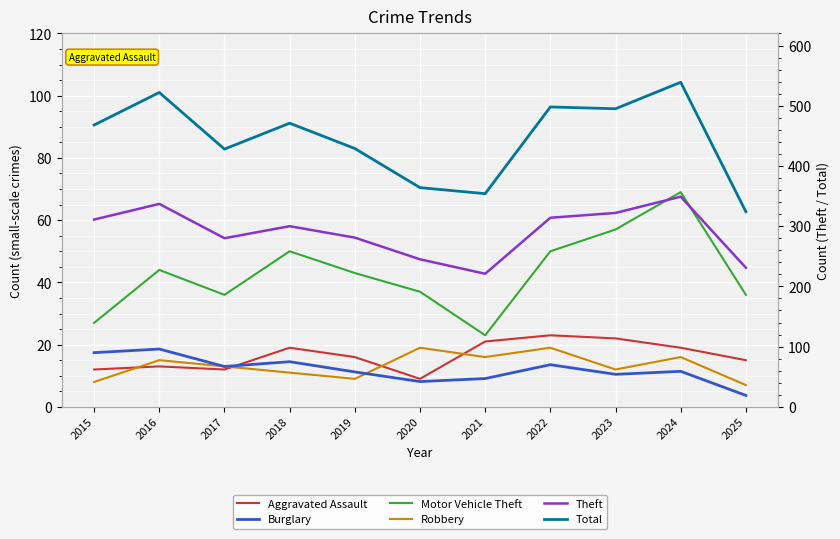

Is the value of Aggravated Assault at 2021 greater than the value of Total at 2025?

No